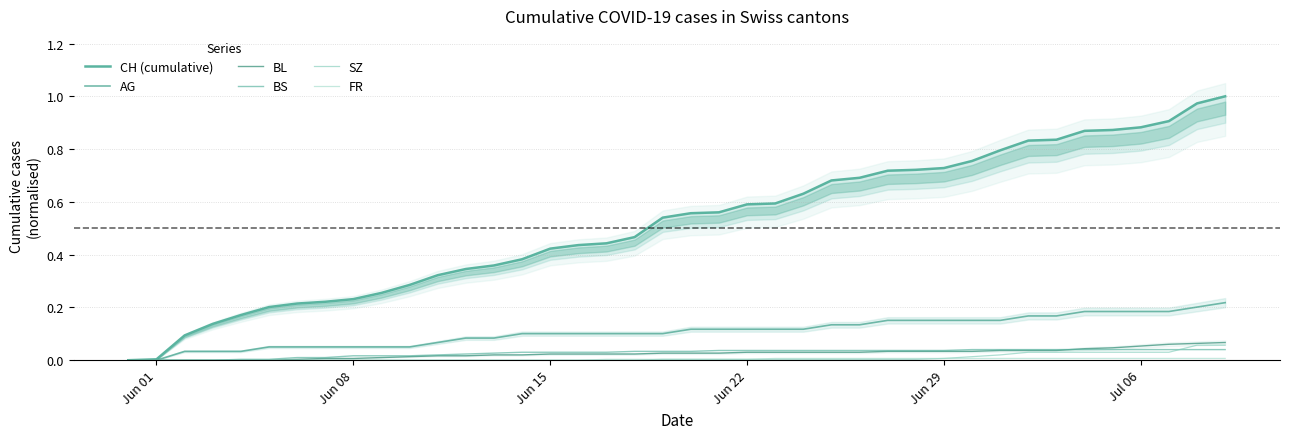

Is this an area chart (filled region under the line)?

No